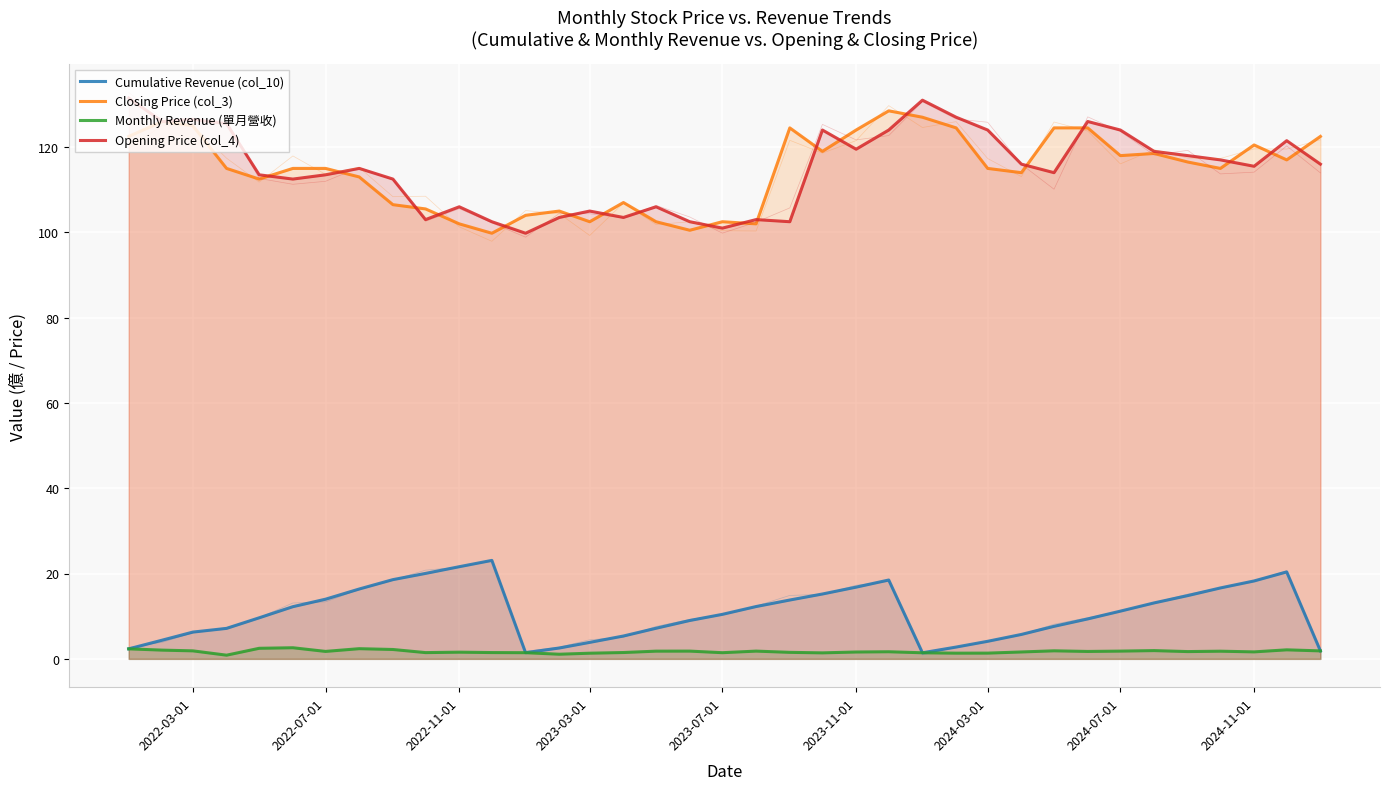

How many series are shown in this chart?

4